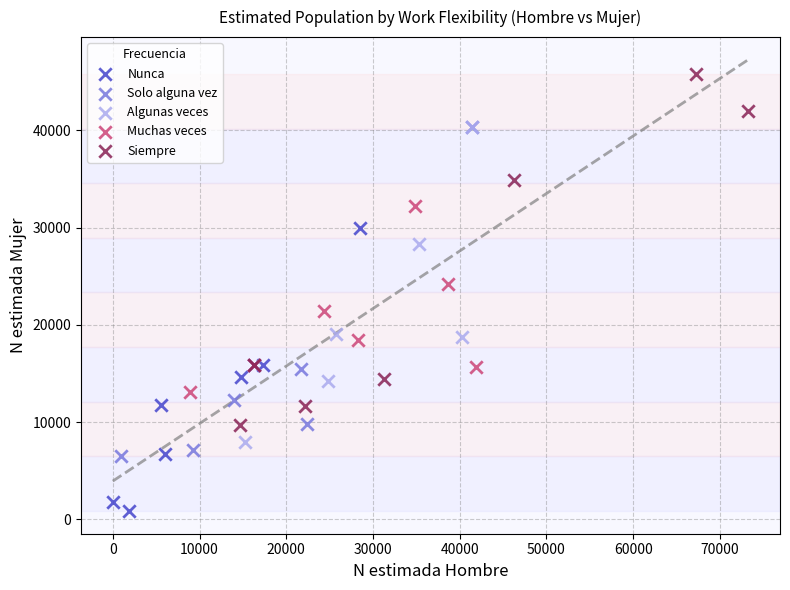

Which series has the widest spread of Y values?

Siempre